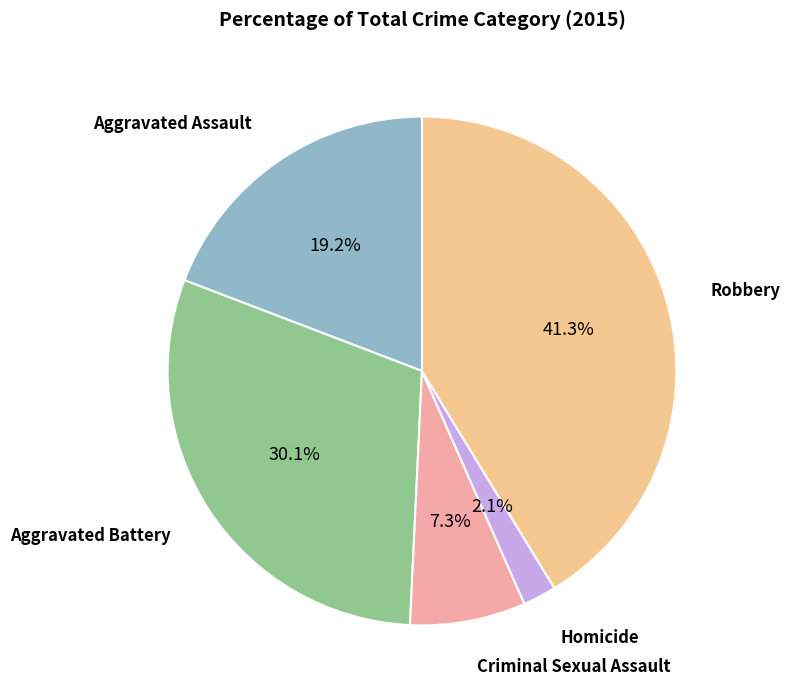

To the nearest percent, what is the average slice percentage?

20%